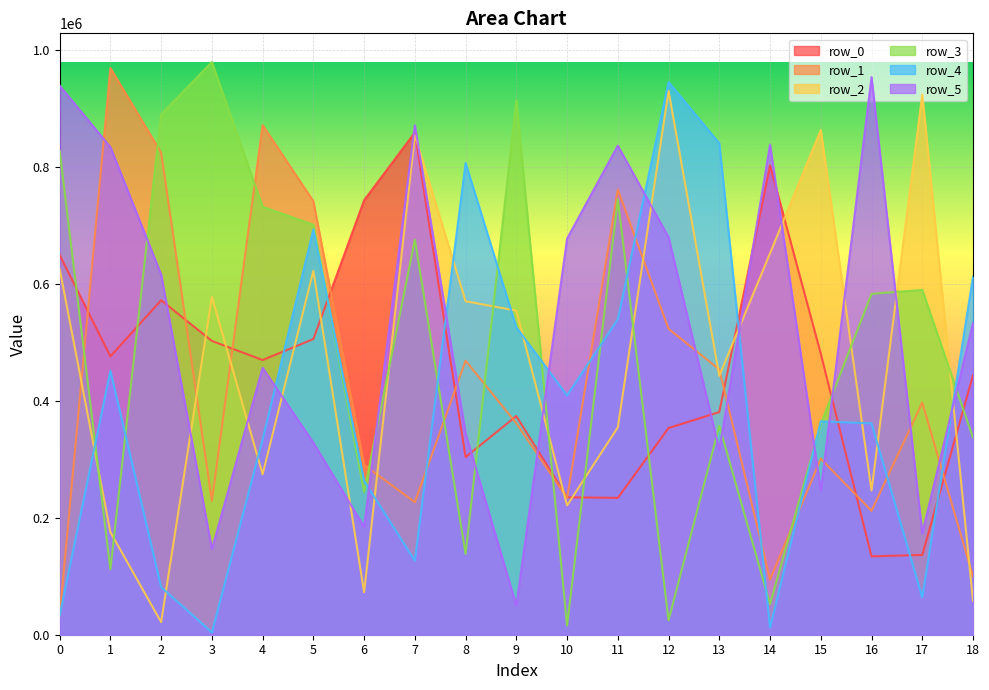

At which label is row_2 closest to 475663?

13